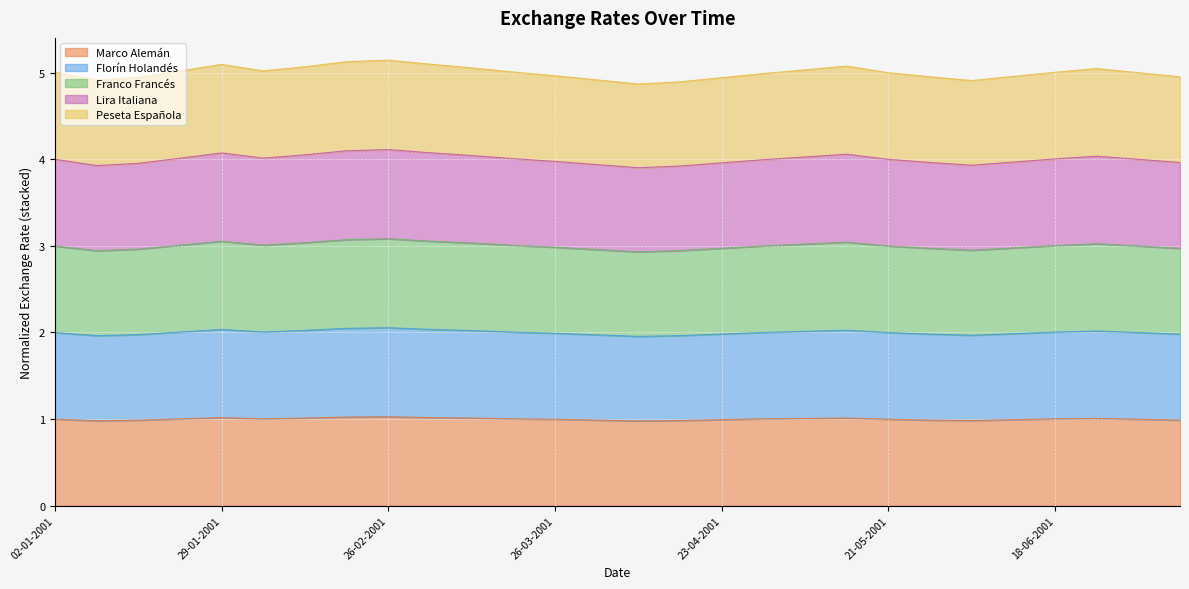

What is the highest value of the Franco Francés series?

3.1